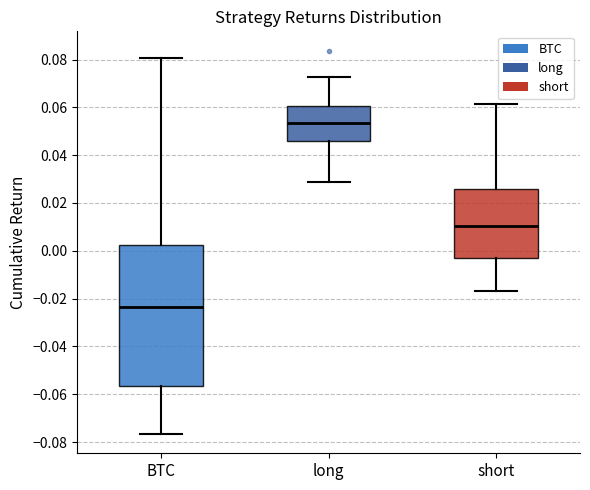

Reading left to right, transcribe this box plot: for each box, give where its median line is, the range the box spans, and where its two whiskers end, as read against the y-axis. The values are not printed on the chart, so give them approximately, as read against the axis.

BTC: median -0.024, box -0.056 to 0.002, whiskers -0.076 to 0.080
long: median 0.054, box 0.046 to 0.060, whiskers 0.028 to 0.072
short: median 0.010, box -0.004 to 0.026, whiskers -0.016 to 0.062